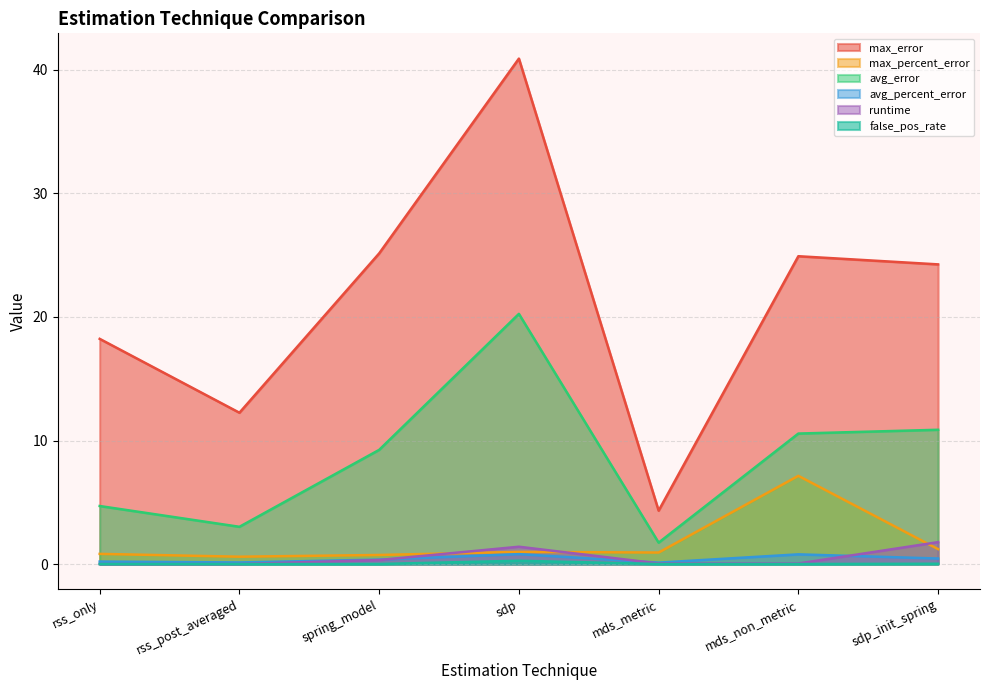

True or false: max_percent_error and avg_percent_error intersect in this chart.

False